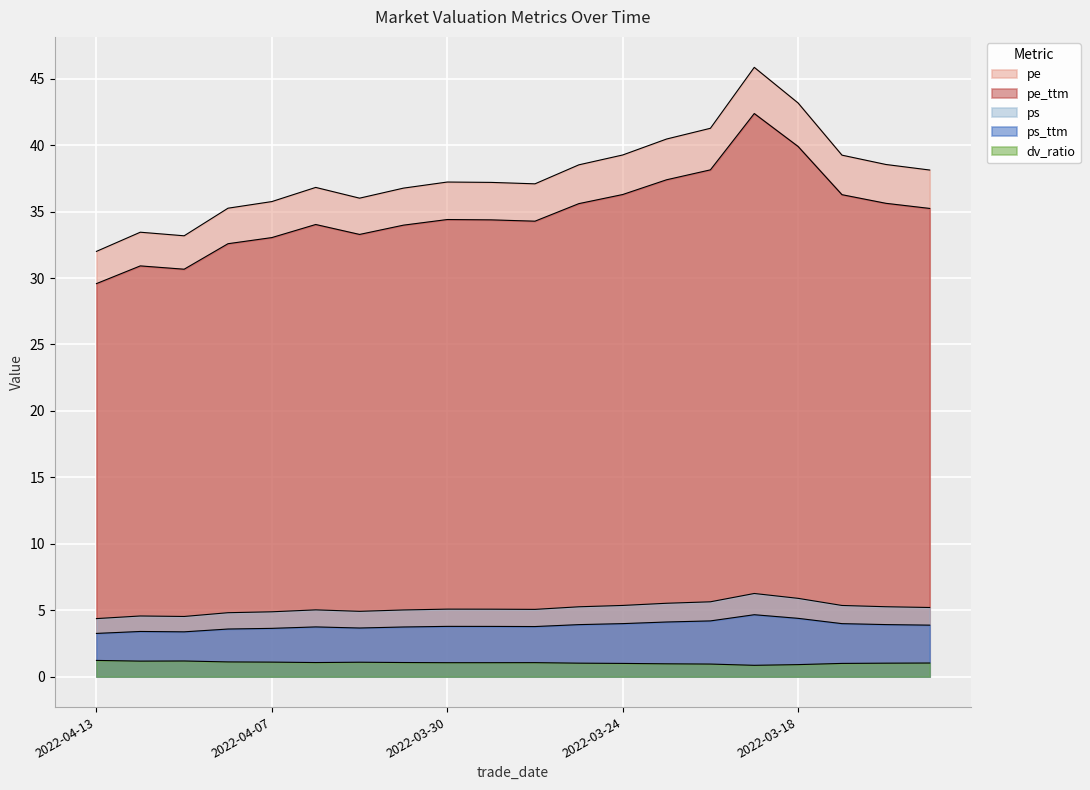

What is the total value across all series at 2022-04-08?

77.3